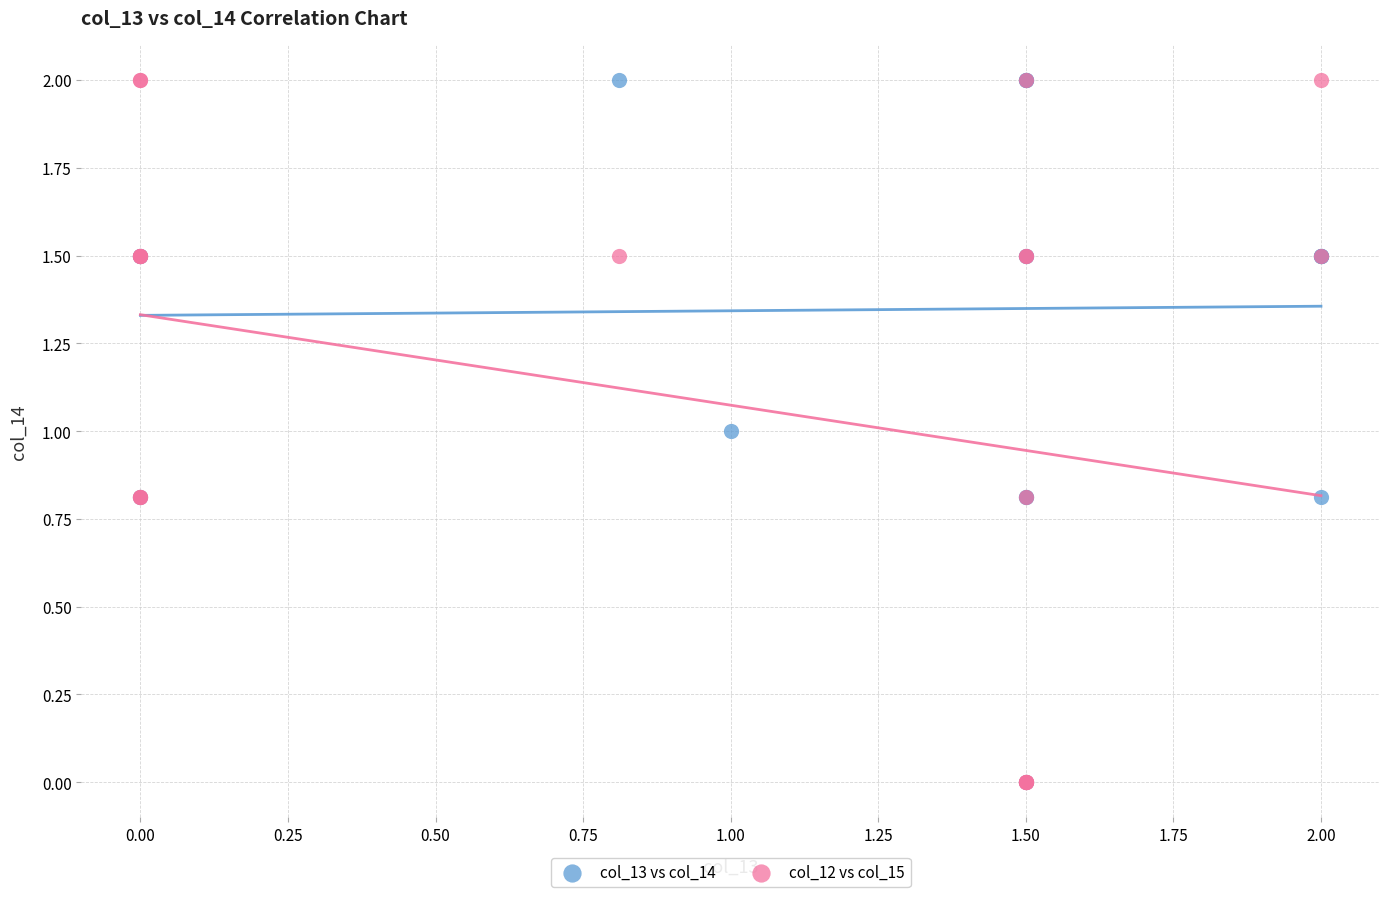

What are all the series names shown in the legend?

col_13 vs col_14, col_12 vs col_15